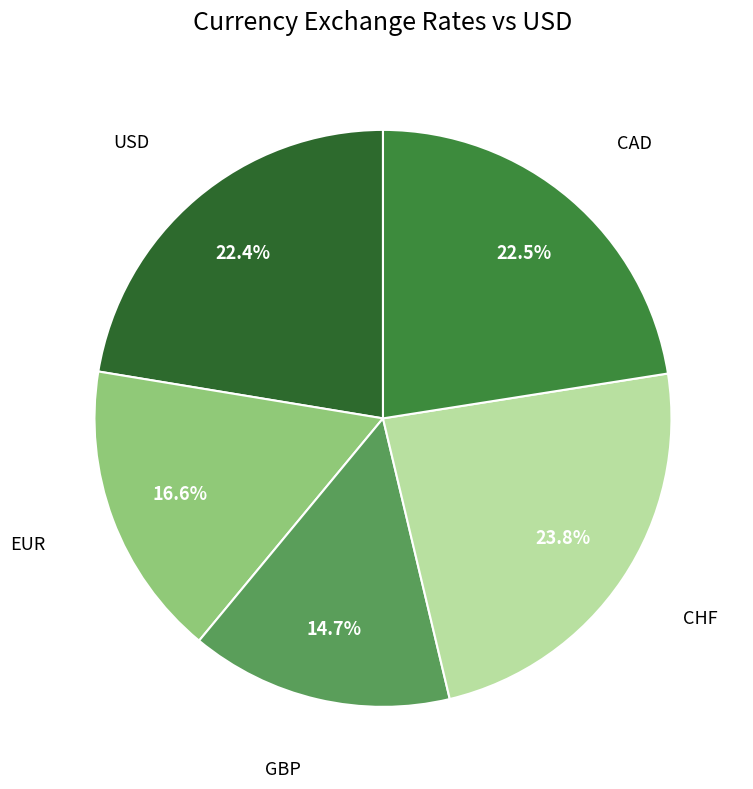

Is there a majority slice in this chart?

No